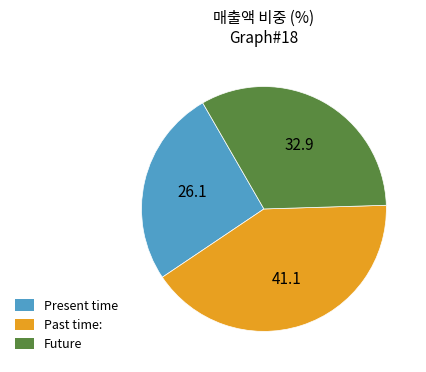

Rank the categories by value from lowest to highest.

Present time, Future, Past time: